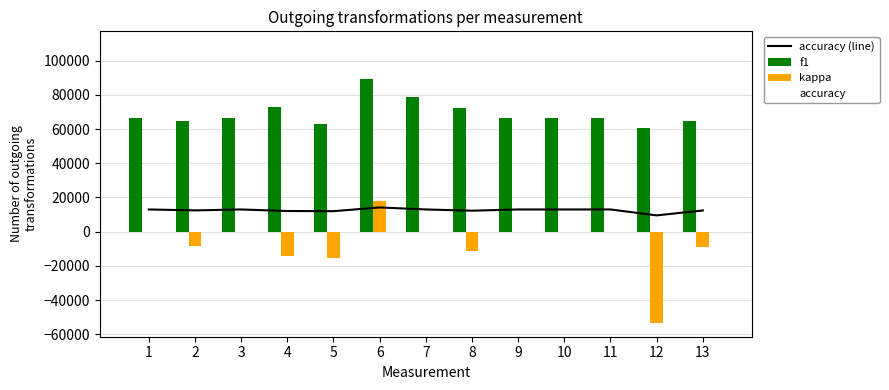

Which series has the largest range (max minus min)?

kappa